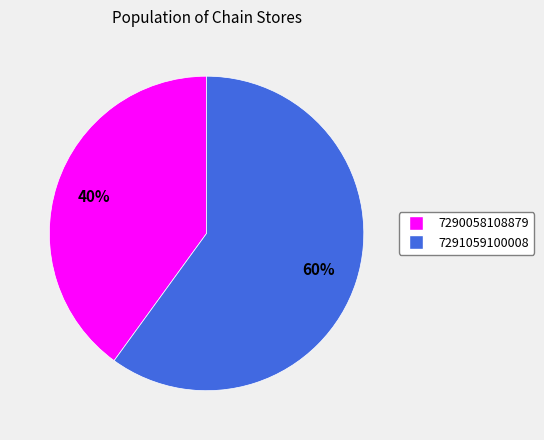

Does any single category account for the majority?

Yes